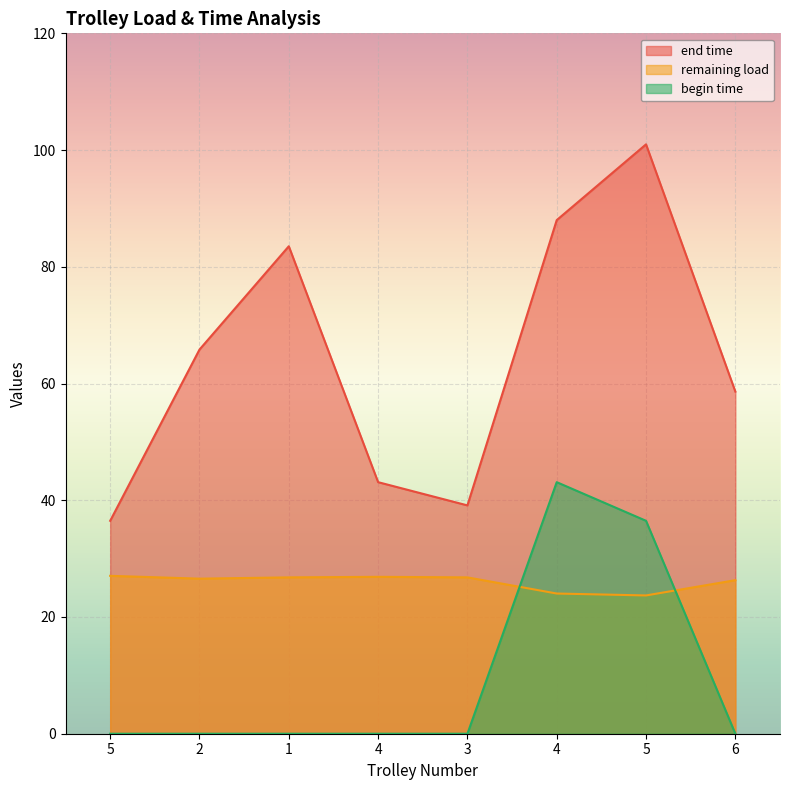

At which label does remaining load first exceed 26?

5